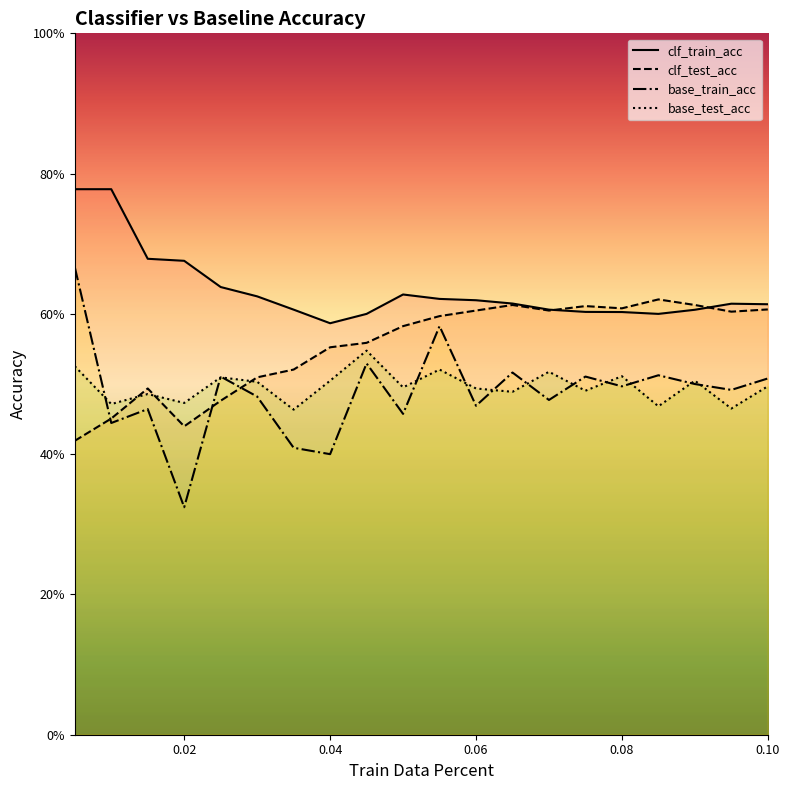

Where is the first local maximum for clf_train_acc?

0.05